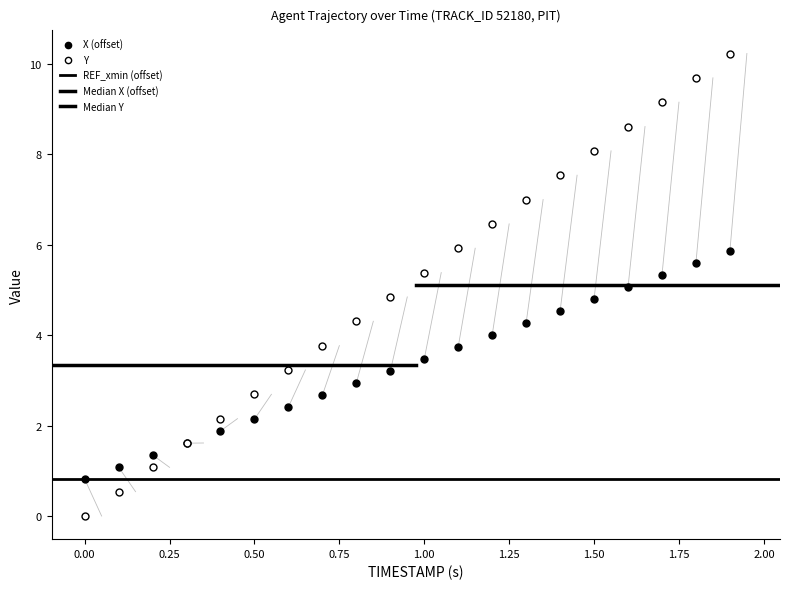

Which series has the largest total across all categories?

Y